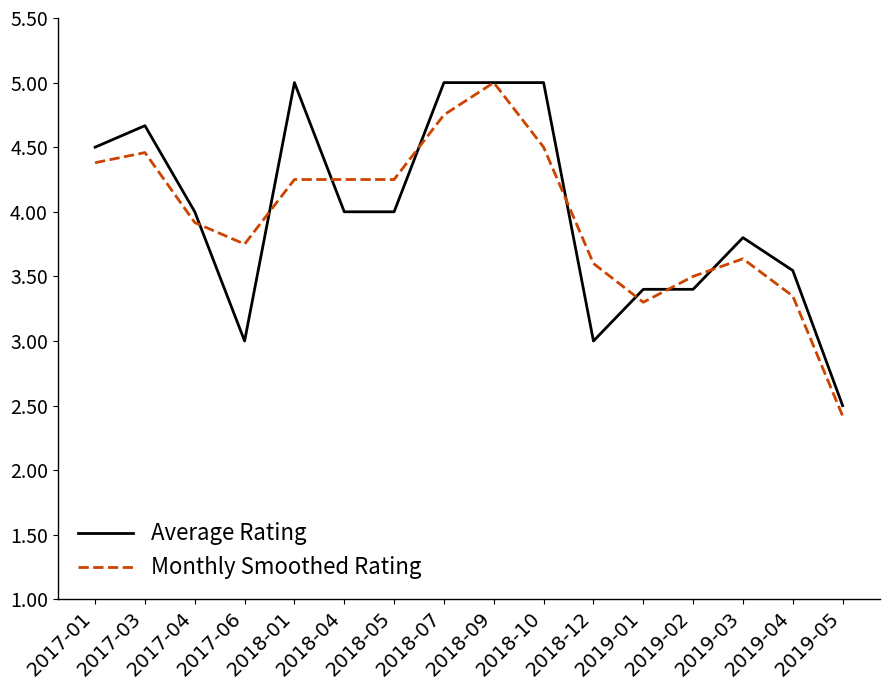

Does the chart display data point markers on the line(s)?

No